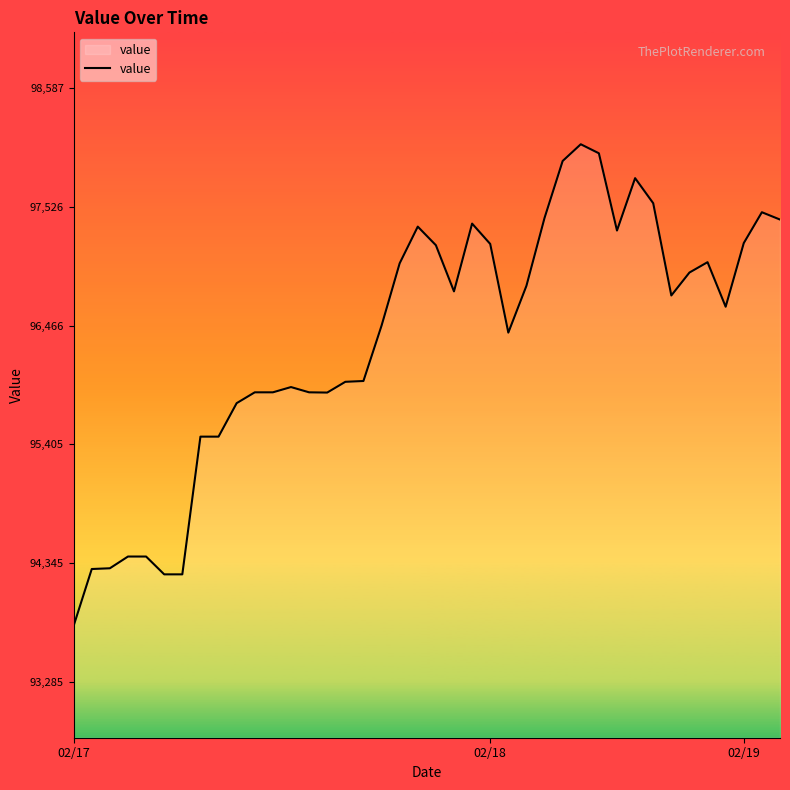

What is the maximum value shown in the chart?

98086.8